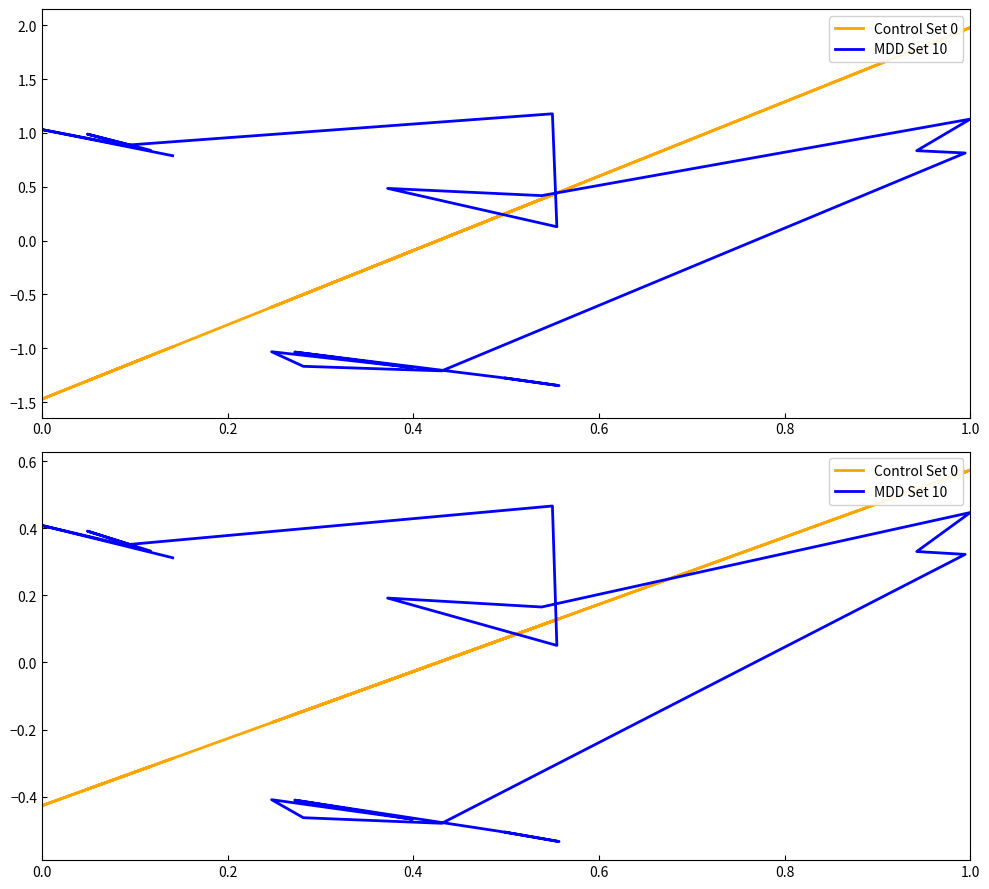

Rank the series by their maximum value, from lowest to highest.

MDD Set 10, Control Set 0